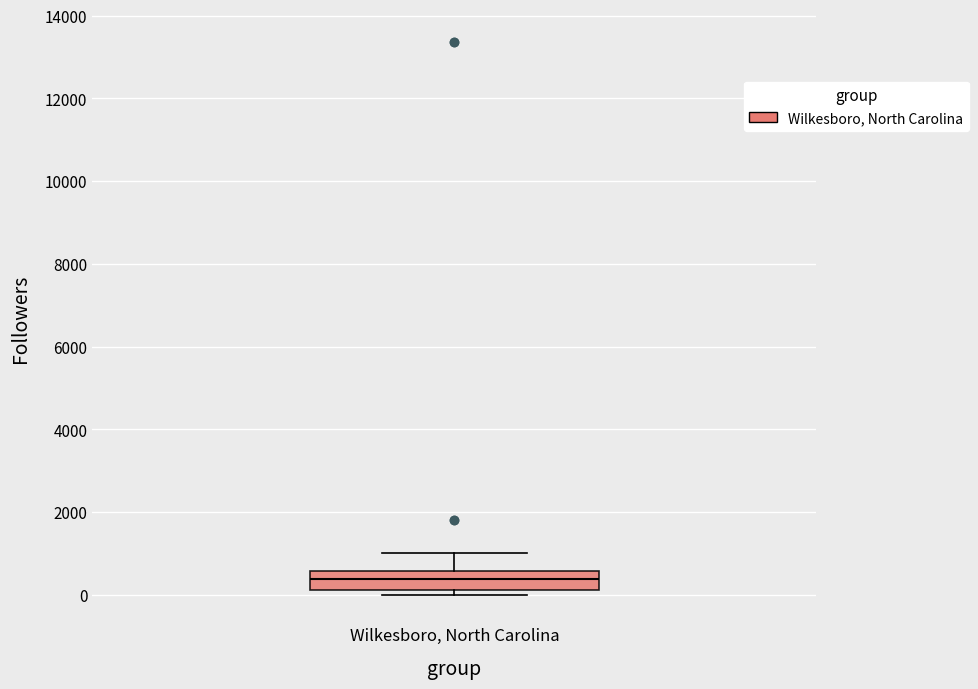

Transcribe this box plot: give where the median line is, the range the box spans, and where the two whiskers end, as read against the y-axis. The values are not printed on the chart, so give them approximately, as read against the axis.

median 400, box 200 to 600, whiskers 0 to 1000